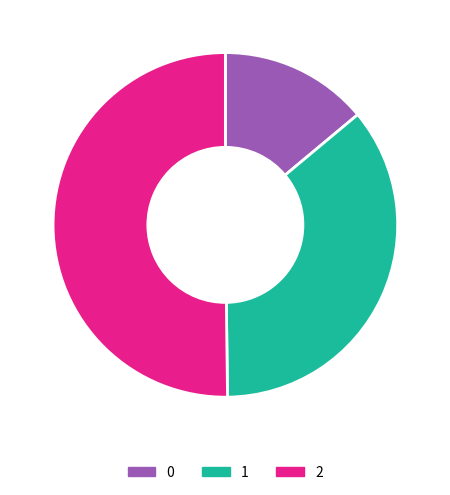

The 2 slice represents 36% of the pie. True or false?

False